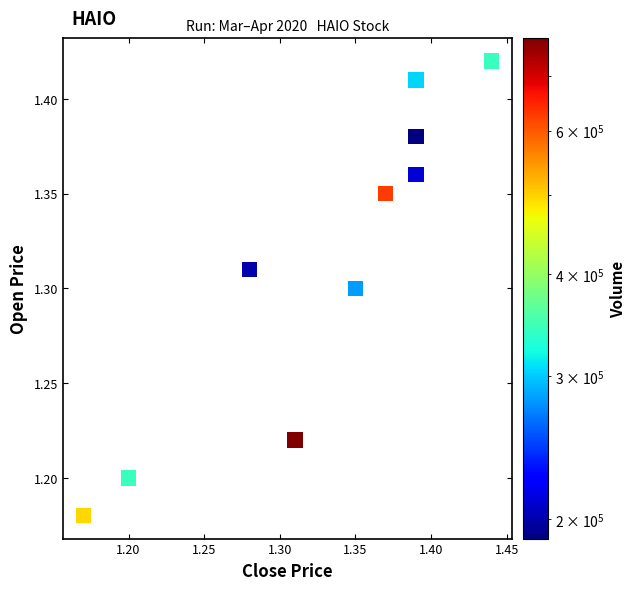

What is the range of X values (max minus min)?

0.3